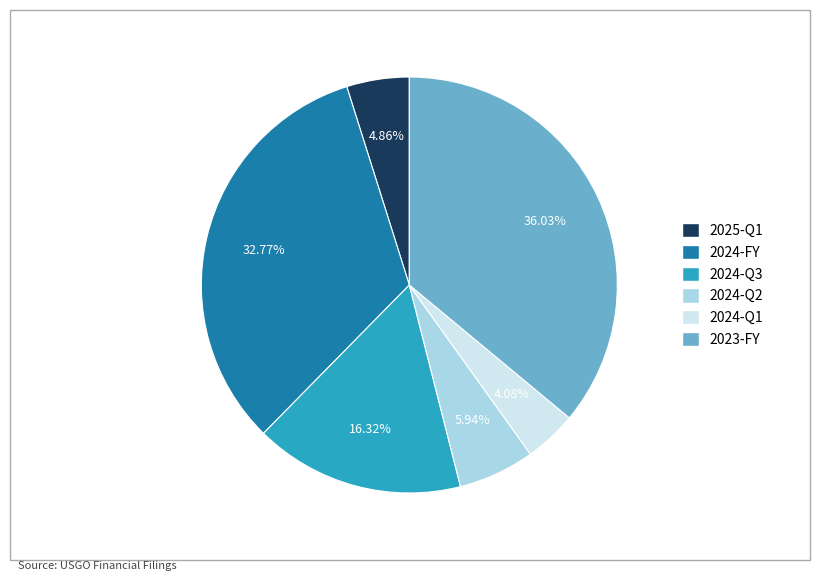

To the nearest percent, what percentage of the pie is 2024-Q1?

4%